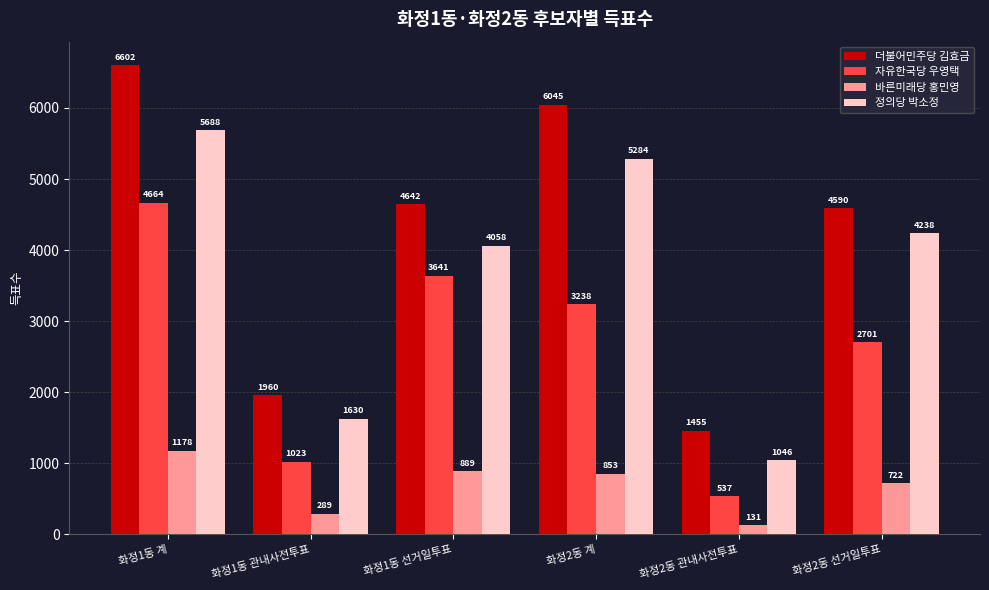

Reading right to left, transcribe all the data shown in this chart.

더불어민주당 김효금: 4590	1455	6045	4642	1960	6602
자유한국당 우영택: 2701	537	3238	3641	1023	4664
바른미래당 홍민영: 722	131	853	889	289	1178
정의당 박소정: 4238	1046	5284	4058	1630	5688